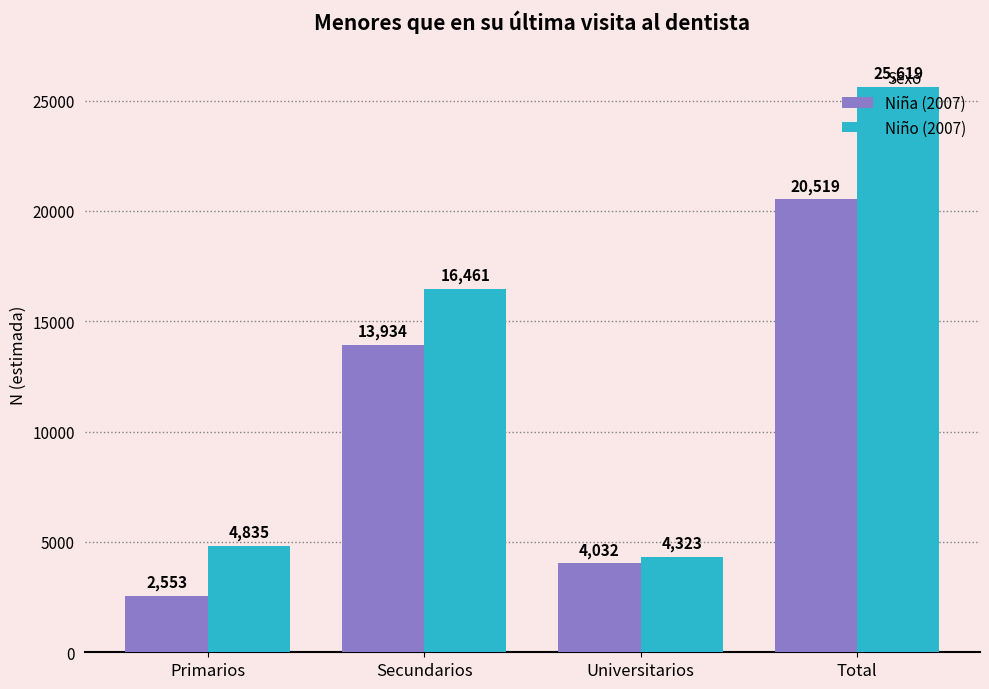

How many distinct data groups are displayed?

2